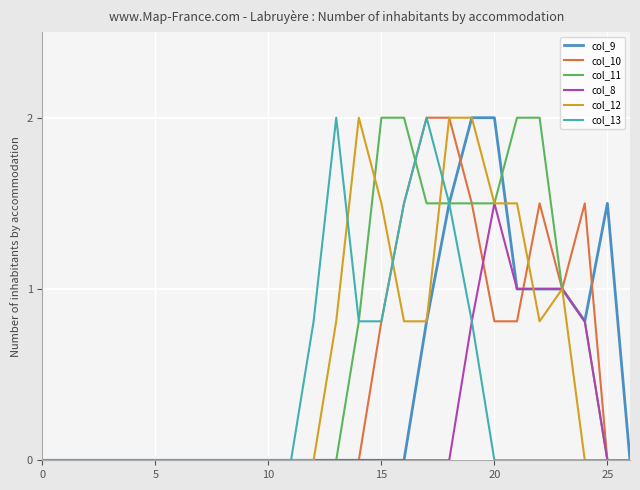

What is the difference between the second highest and second lowest values in the col_11 series?

2.0